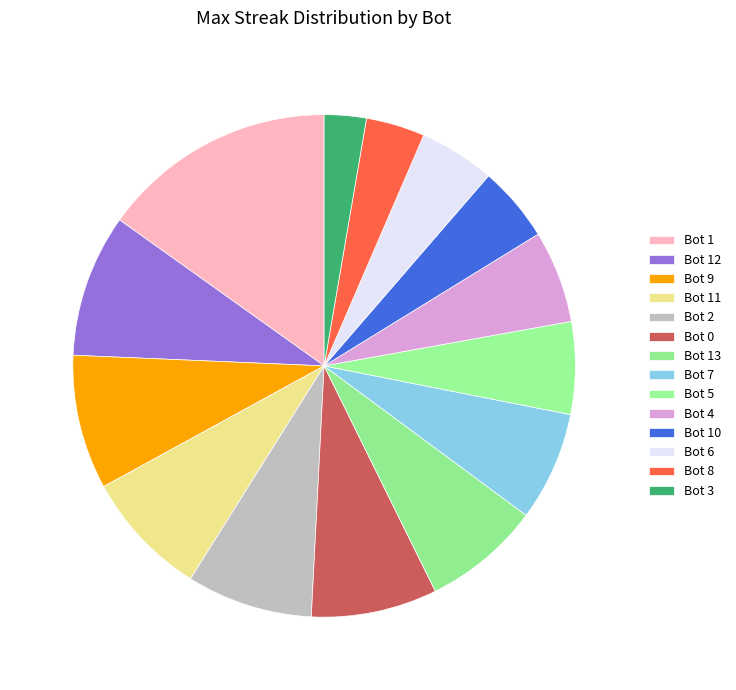

How many slices are in this pie chart?

14